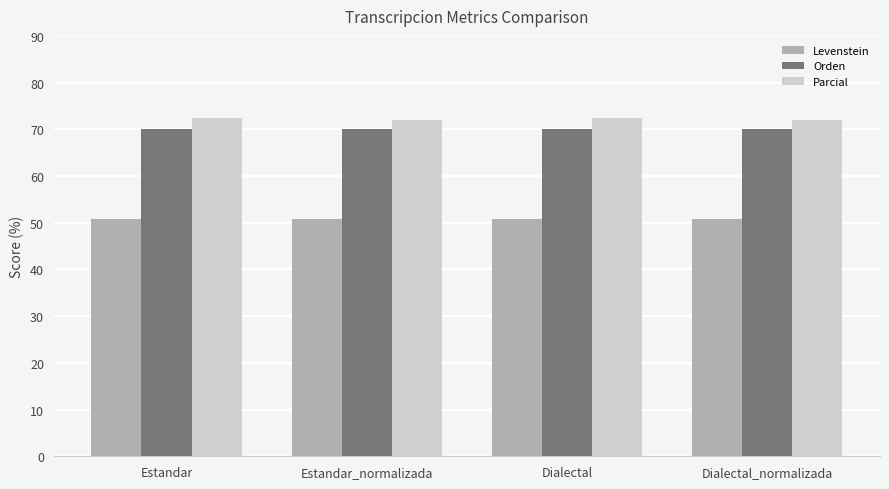

How many categories are shown in the chart?

4